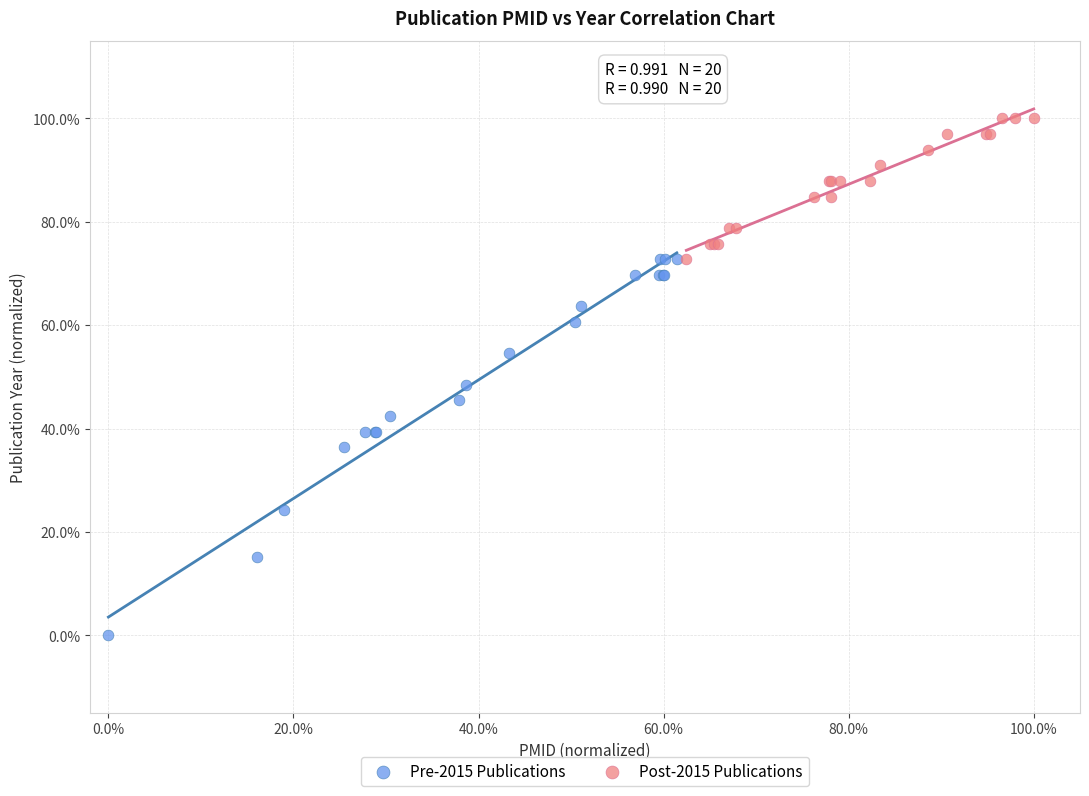

Which series reaches the maximum Y coordinate?

Post-2015 Publications